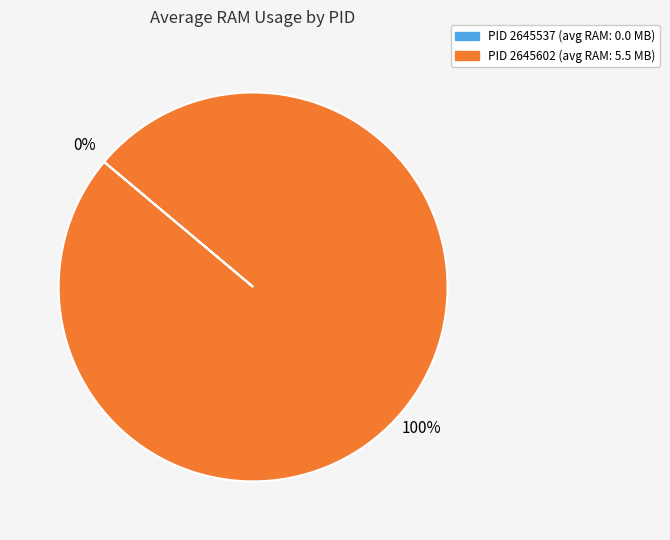

To the nearest percent, what is the difference between the PID 2645537 and PID 2645602 slice percentages?

100%